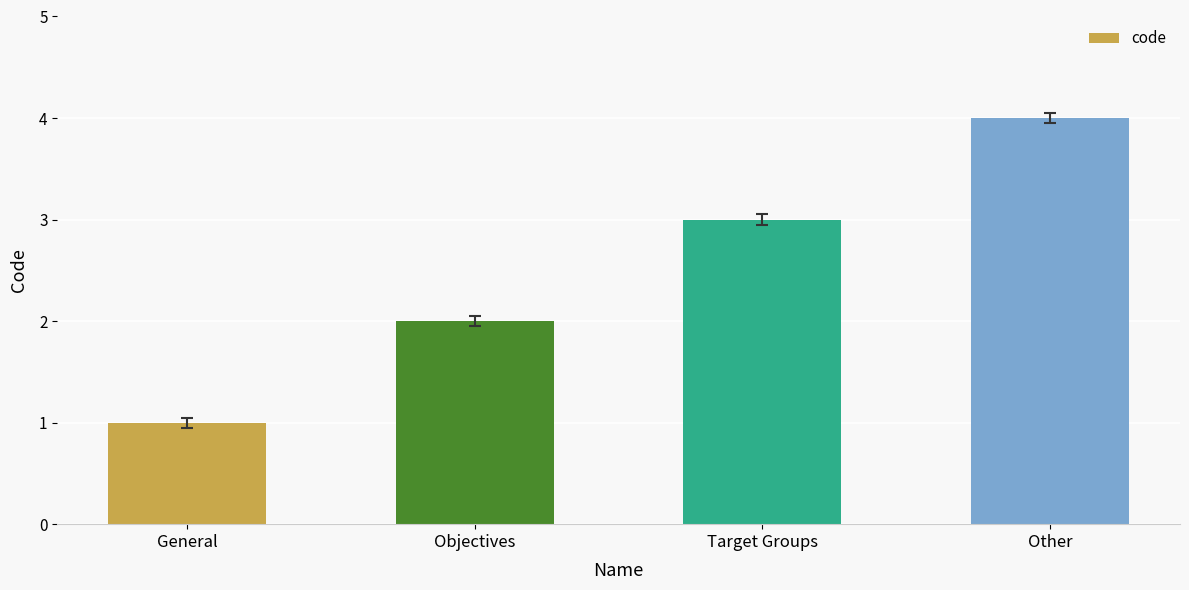

What is the sum of the values at Other and General?

5